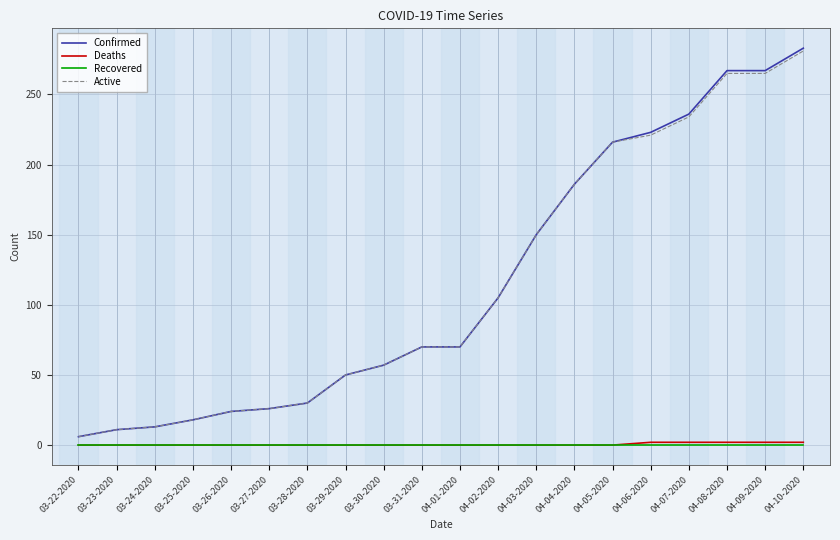

Reading left to right, what are all the values shown in this chart?

Confirmed: 03-22-2020=6	03-23-2020=11	03-24-2020=13	03-25-2020=18	03-26-2020=24	03-27-2020=26	03-28-2020=30	03-29-2020=50	03-30-2020=57	03-31-2020=70	04-01-2020=70	04-02-2020=105	04-03-2020=150	04-04-2020=186	04-05-2020=216	04-06-2020=223	04-07-2020=236	04-08-2020=267	04-09-2020=267	04-10-2020=283
Deaths: 03-22-2020=0	03-23-2020=0	03-24-2020=0	03-25-2020=0	03-26-2020=0	03-27-2020=0	03-28-2020=0	03-29-2020=0	03-30-2020=0	03-31-2020=0	04-01-2020=0	04-02-2020=0	04-03-2020=0	04-04-2020=0	04-05-2020=0	04-06-2020=2	04-07-2020=2	04-08-2020=2	04-09-2020=2	04-10-2020=2
Recovered: 03-22-2020=0	03-23-2020=0	03-24-2020=0	03-25-2020=0	03-26-2020=0	03-27-2020=0	03-28-2020=0	03-29-2020=0	03-30-2020=0	03-31-2020=0	04-01-2020=0	04-02-2020=0	04-03-2020=0	04-04-2020=0	04-05-2020=0	04-06-2020=0	04-07-2020=0	04-08-2020=0	04-09-2020=0	04-10-2020=0
Active: 03-22-2020=6	03-23-2020=11	03-24-2020=13	03-25-2020=18	03-26-2020=24	03-27-2020=26	03-28-2020=30	03-29-2020=50	03-30-2020=57	03-31-2020=70	04-01-2020=70	04-02-2020=105	04-03-2020=150	04-04-2020=186	04-05-2020=216	04-06-2020=221	04-07-2020=234	04-08-2020=265	04-09-2020=265	04-10-2020=281